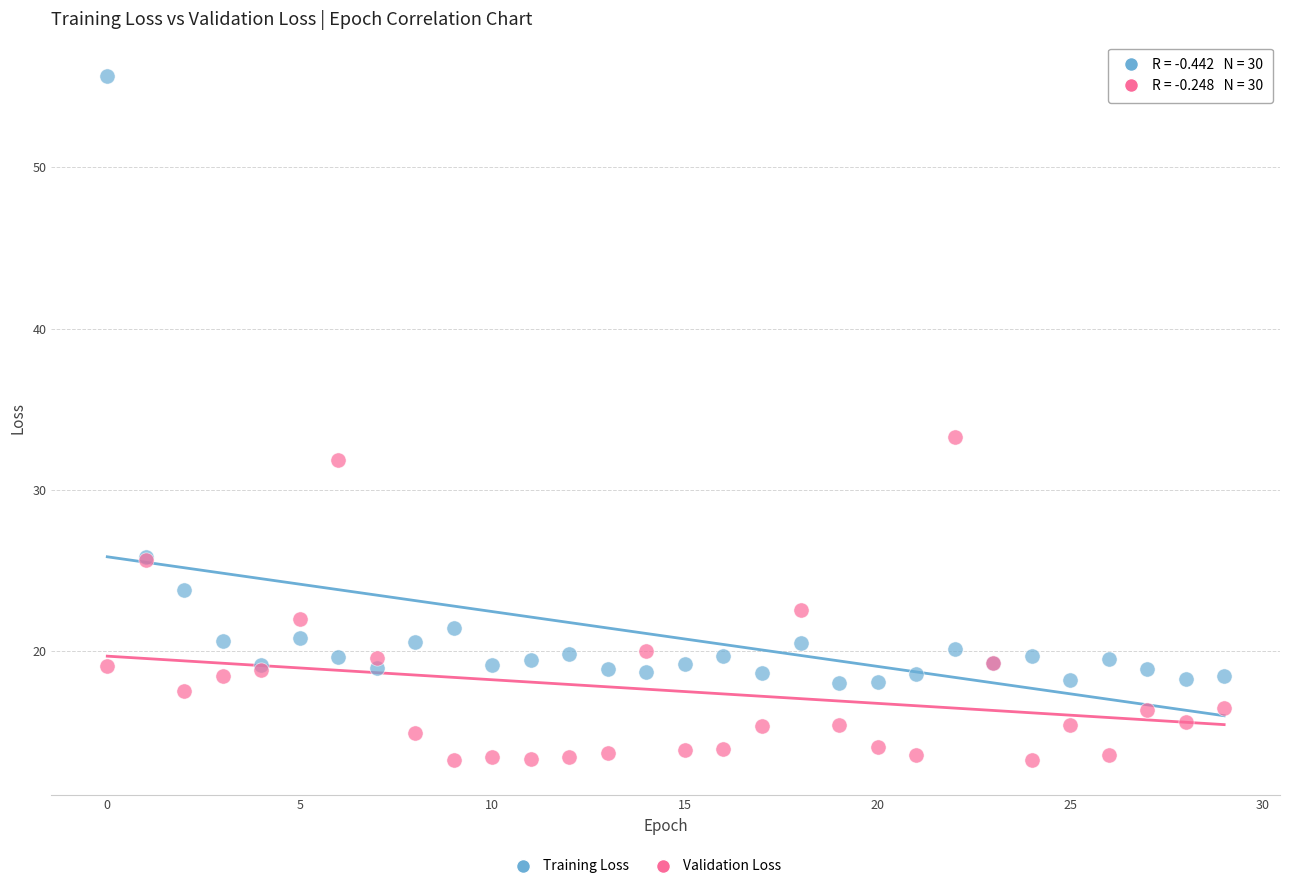

Which series has the widest spread of Y values?

Training Loss